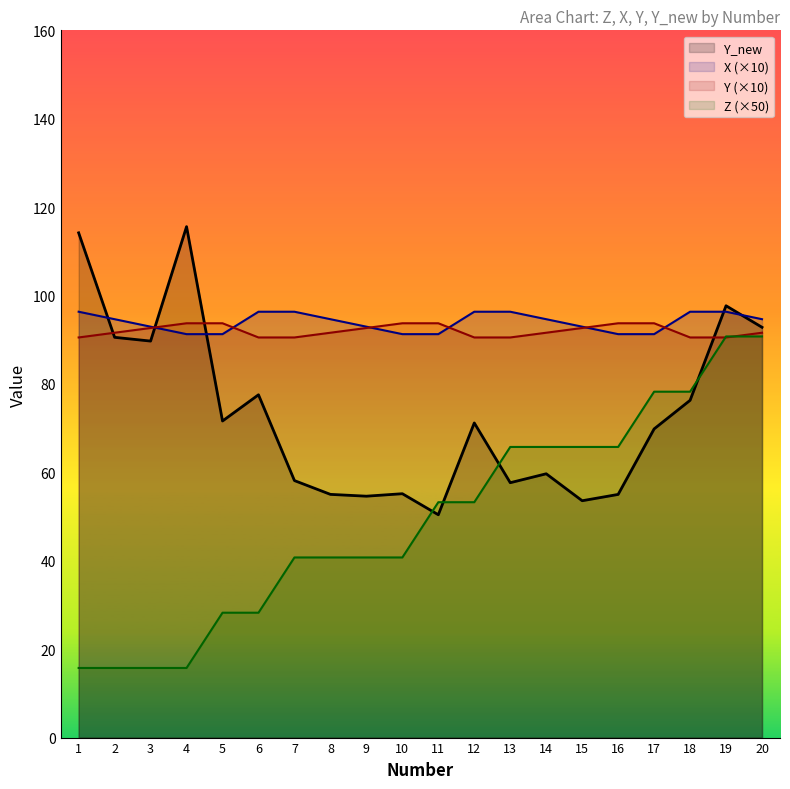

What is the total value across all series at 16?

305.8